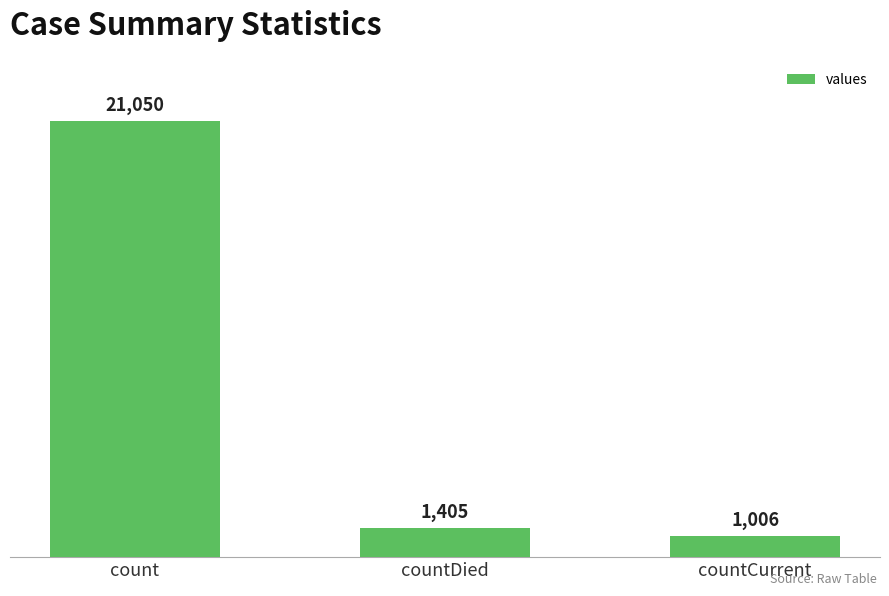

What is the ratio of the value at countDied to the value at countCurrent?

1.4